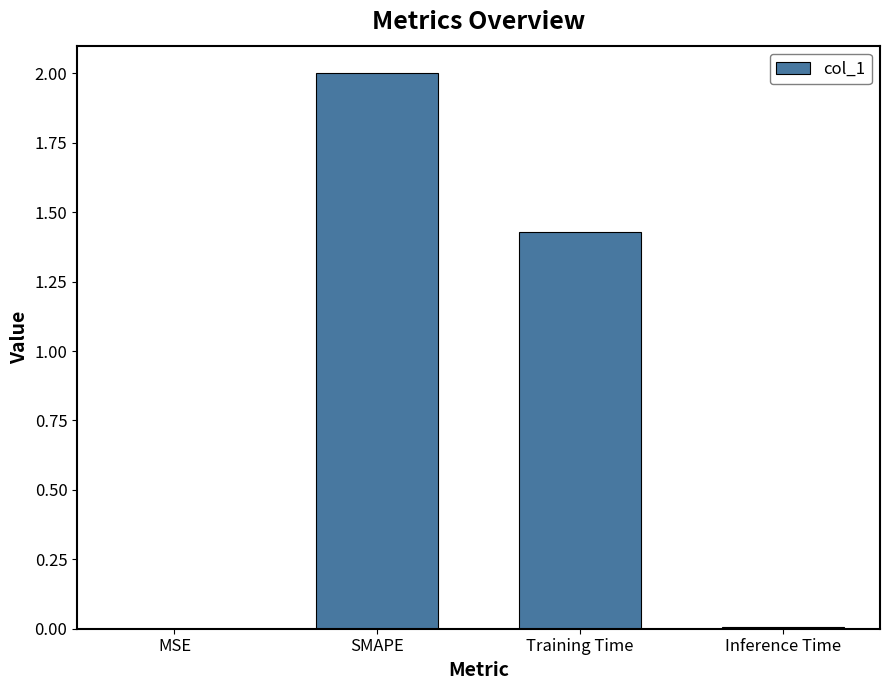

How many categories are shown in the chart?

4